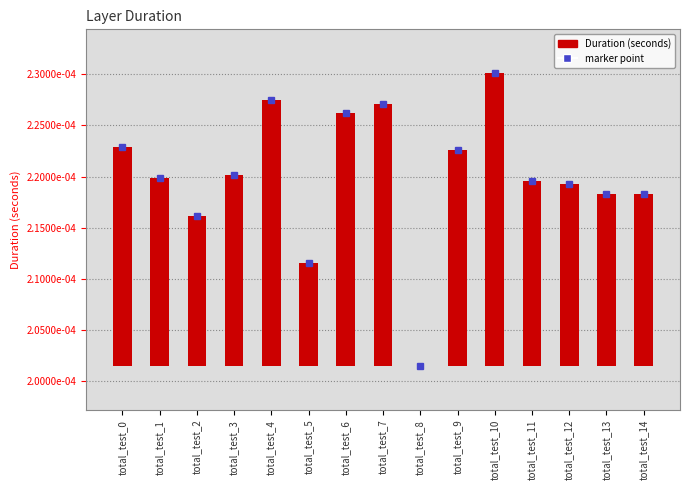

How many bars are there in total?

15